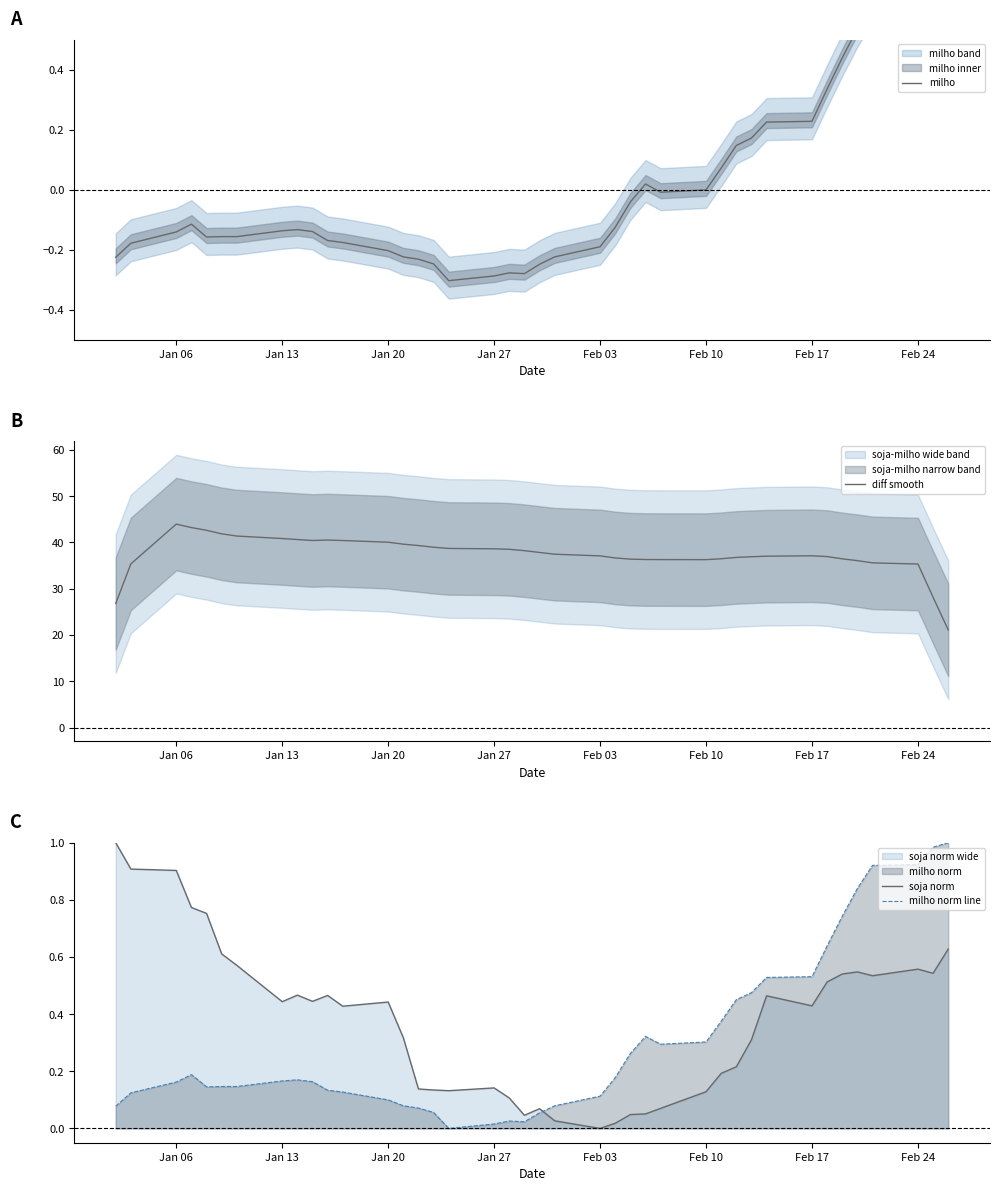

The milho norm line series shows 0.5 at Feb 10. True or false?

False